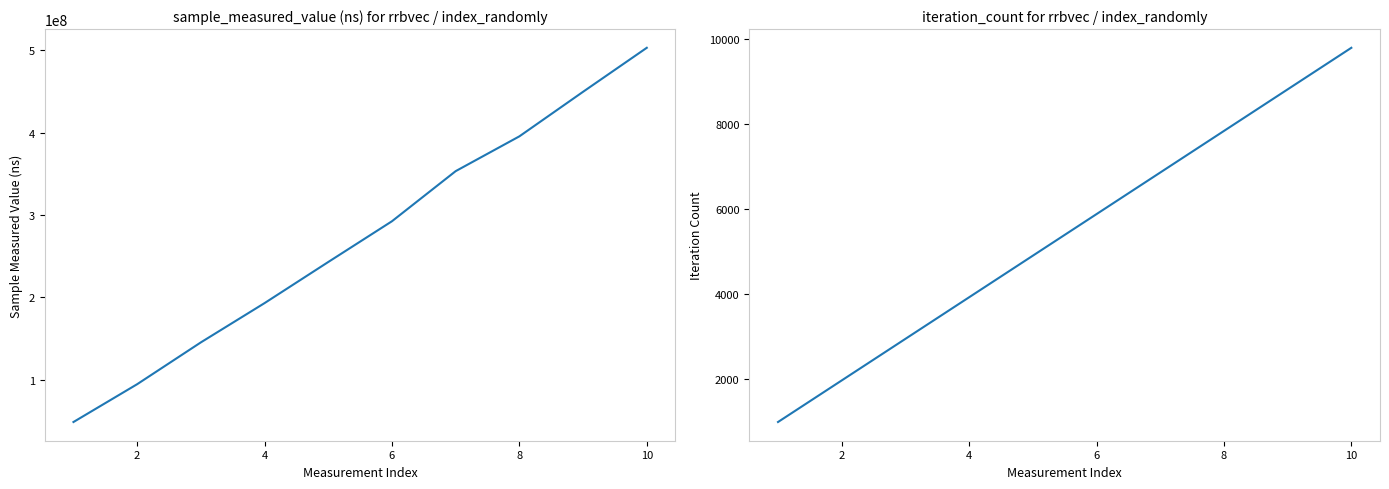

True or false: sample_measured_value and iteration_count cross at least once.

False